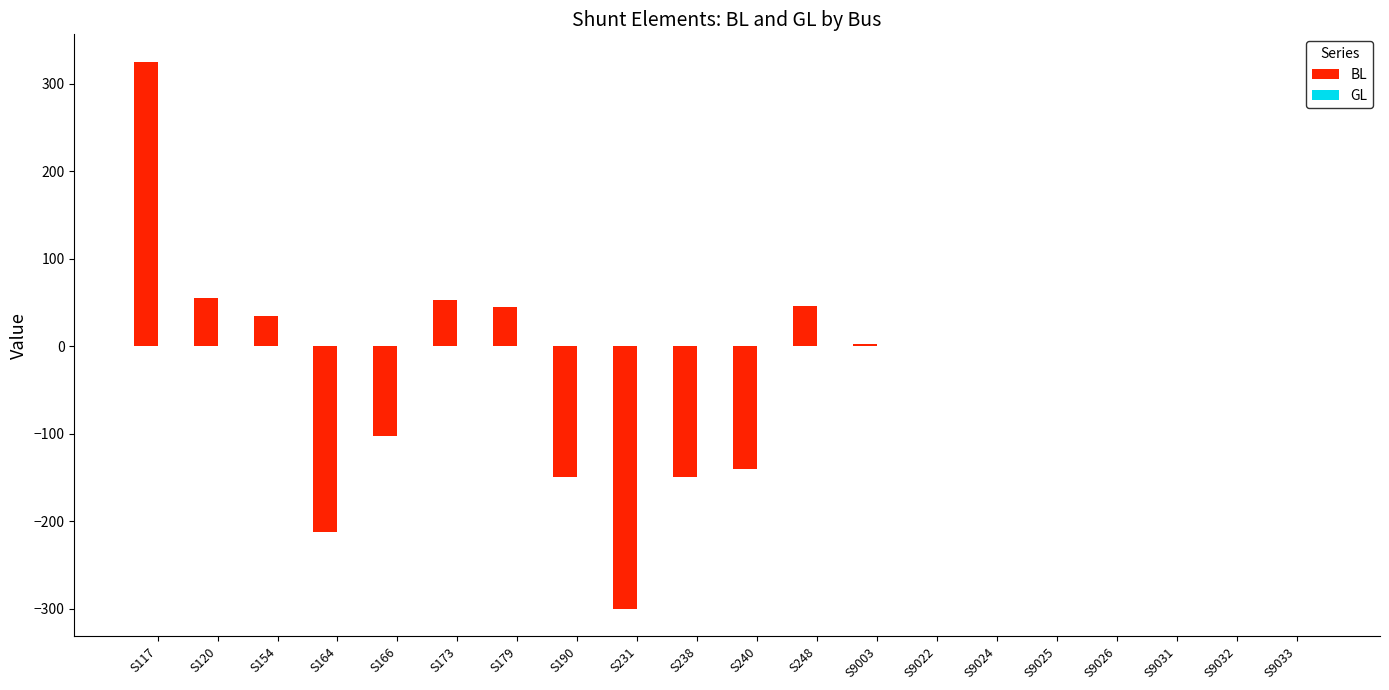

What is the greatest value displayed?

325.0